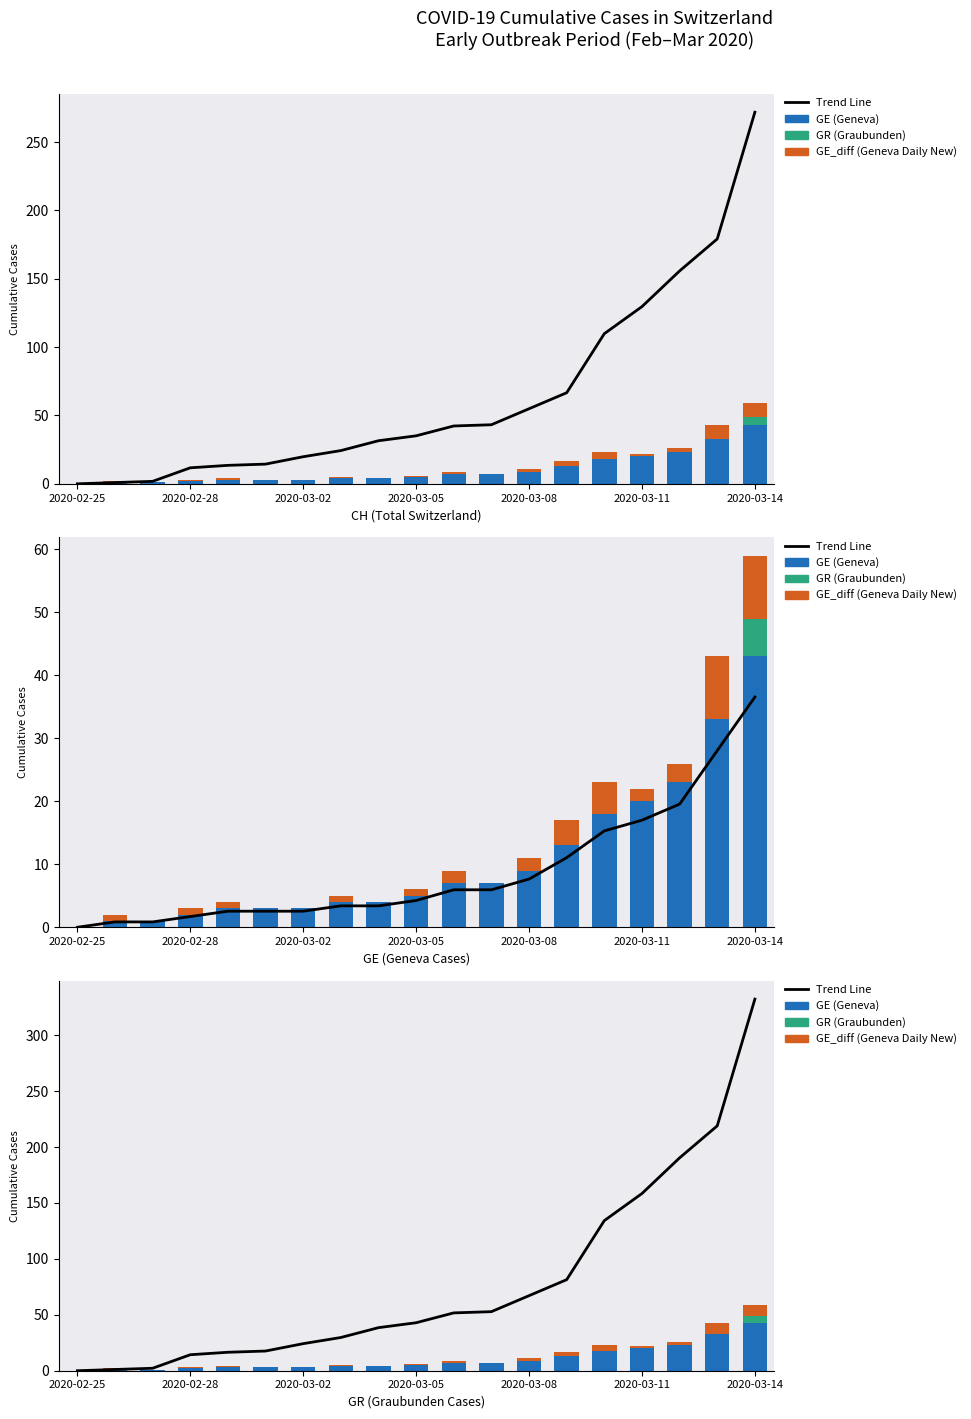

What is the approximate value of GR (Graubunden) at 2020-03-14?

6.0